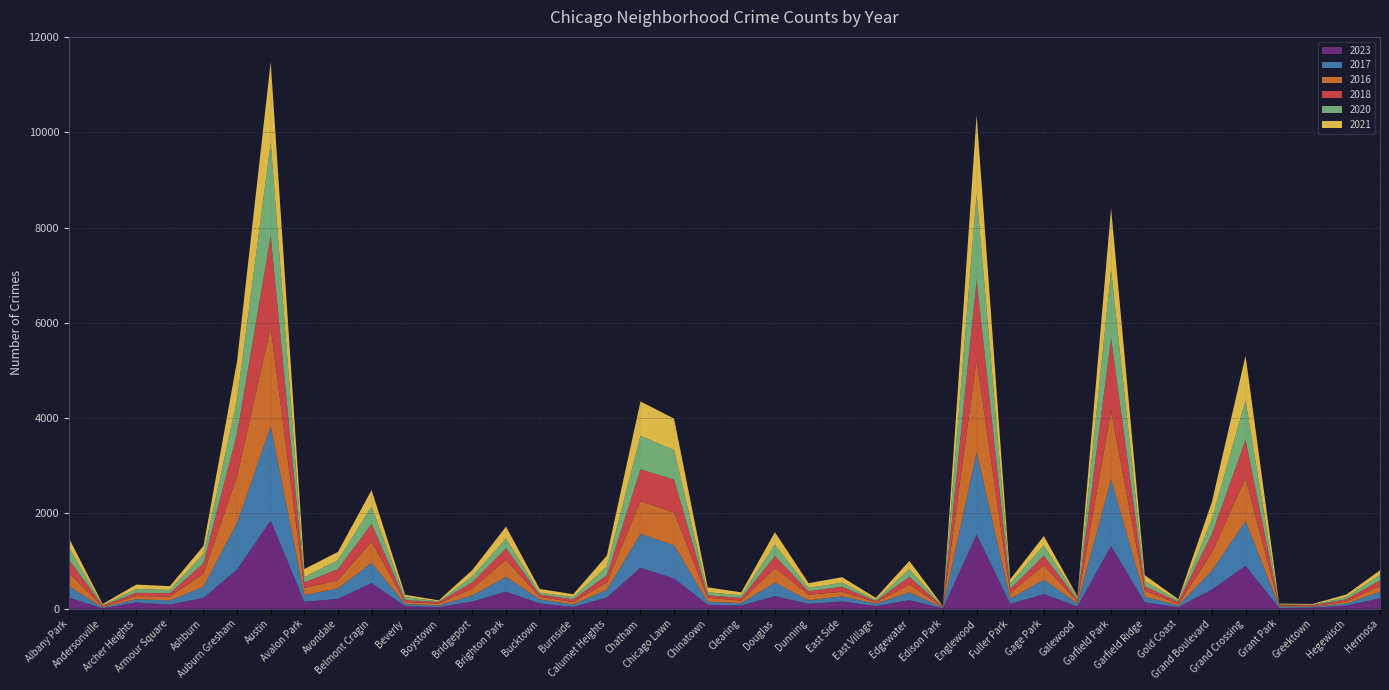

Reading right to left, extract all data points from this chart.

2023: 220	66	22	16	903	404	35	135	1316	49	306	102	1556	10	180	57	153	103	265	68	84	635	859	236	39	111	358	153	35	56	539	208	144	1852	823	228	87	132	11	232
2017: 134	43	20	30	936	392	31	119	1401	58	301	110	1726	12	166	46	108	72	285	49	63	695	711	162	50	85	309	128	33	46	420	218	142	1972	978	233	87	69	17	235
2016: 124	42	11	26	908	384	33	126	1448	42	305	118	1948	12	162	32	97	119	308	54	84	690	686	157	49	55	363	147	39	40	451	172	151	2086	983	276	83	65	20	282
2018: 118	49	24	15	794	388	43	94	1510	42	205	87	1672	9	164	26	105	74	246	55	52	691	670	145	60	47	240	129	34	41	369	233	115	1912	898	218	69	69	19	281
2020: 114	46	11	7	828	313	28	109	1426	43	213	112	1801	5	157	24	85	69	242	56	63	618	703	185	47	41	203	124	14	62	365	188	113	1959	708	193	70	78	8	246
2021: 97	54	14	15	941	363	31	123	1303	25	197	89	1660	6	175	43	114	100	262	63	103	661	722	231	60	77	251	134	21	49	346	174	168	1695	811	171	79	94	25	203